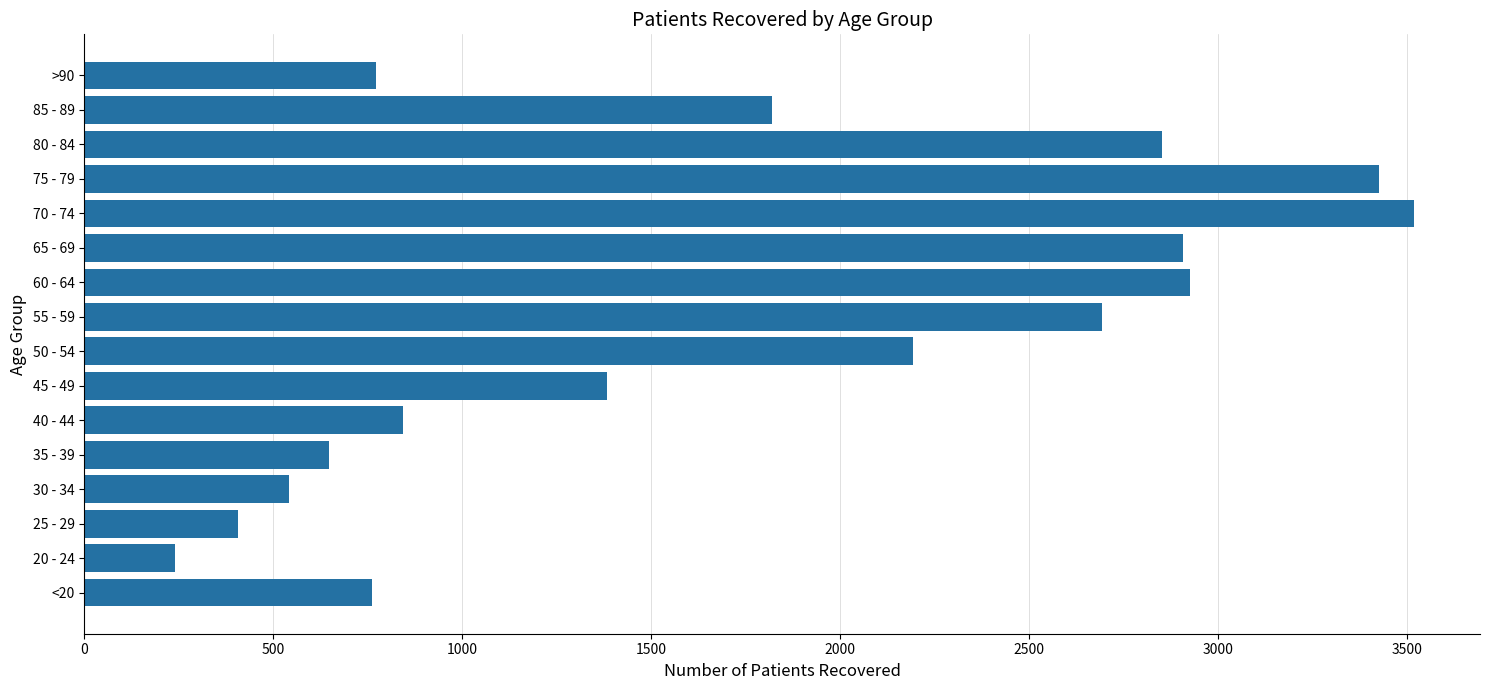

What is the ratio of the value at 65 - 69 to the value at 45 - 49?

2.1